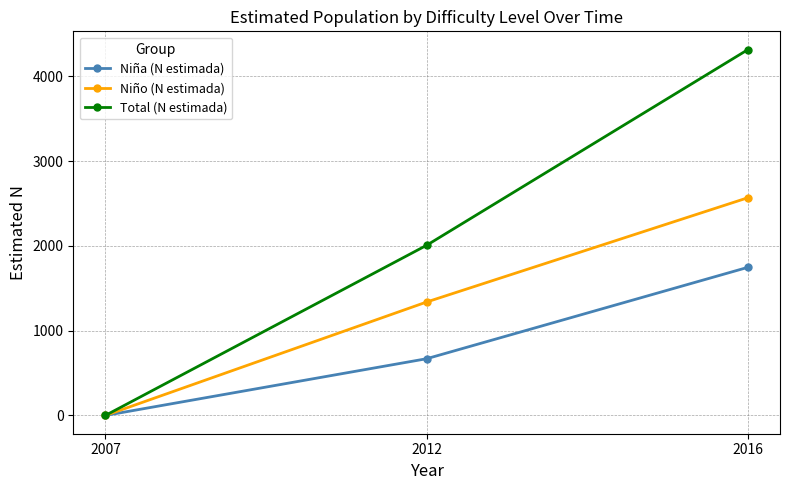

Where is Total (N estimada) nearest to the value 2157?

2012